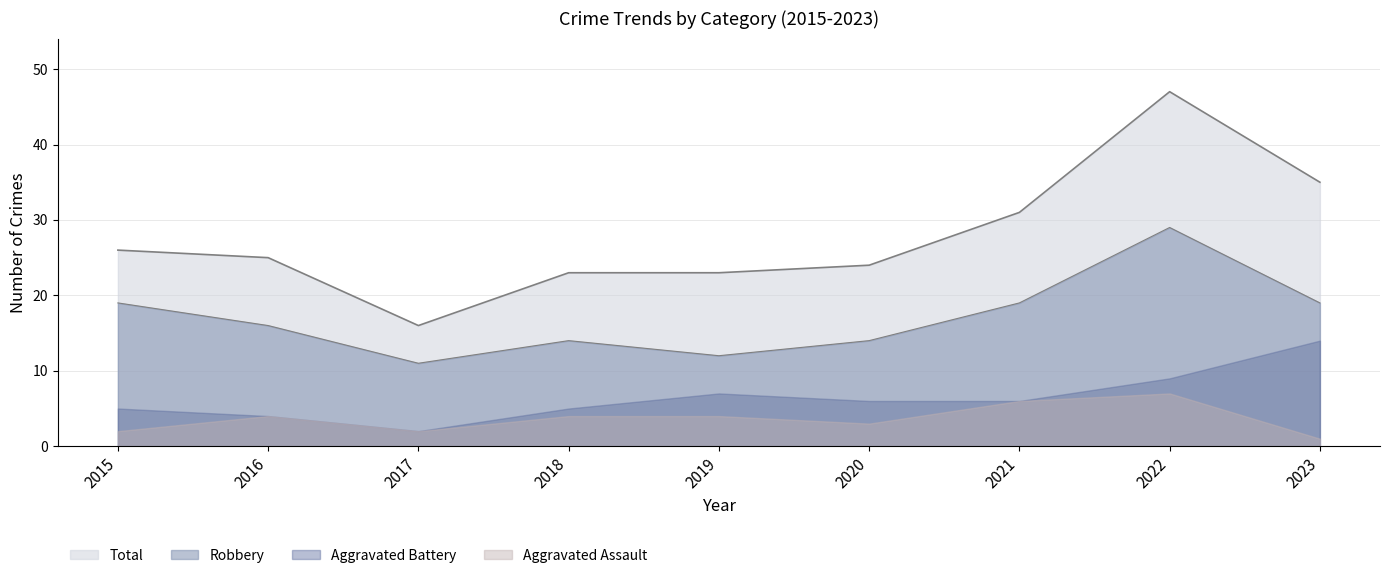

What is the average value of the Robbery series?

17